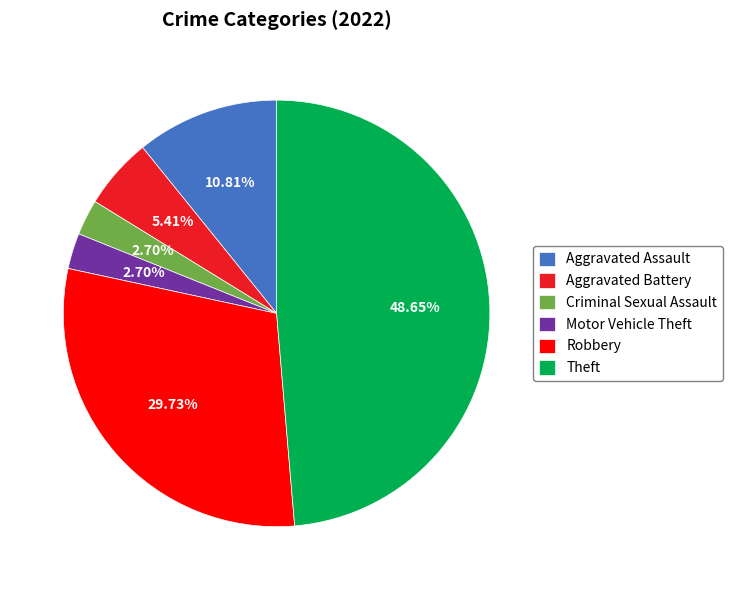

To the nearest percent, what is the average slice percentage?

17%